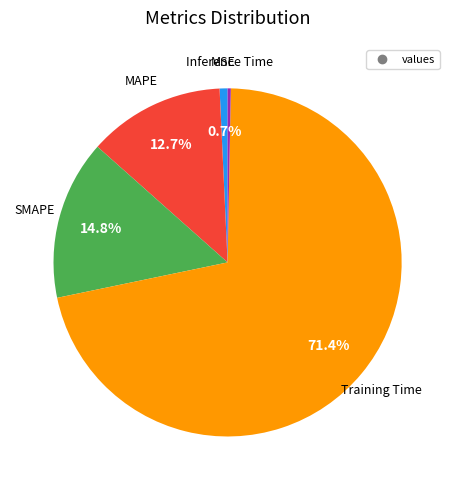

Is there a majority slice in this chart?

Yes